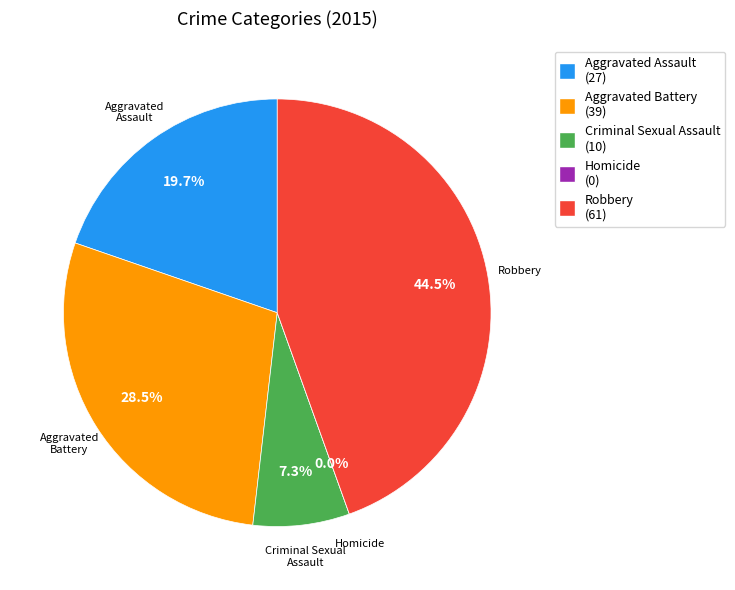

Approximately how many times larger is the value at Aggravated Battery compared to Robbery?

0.6